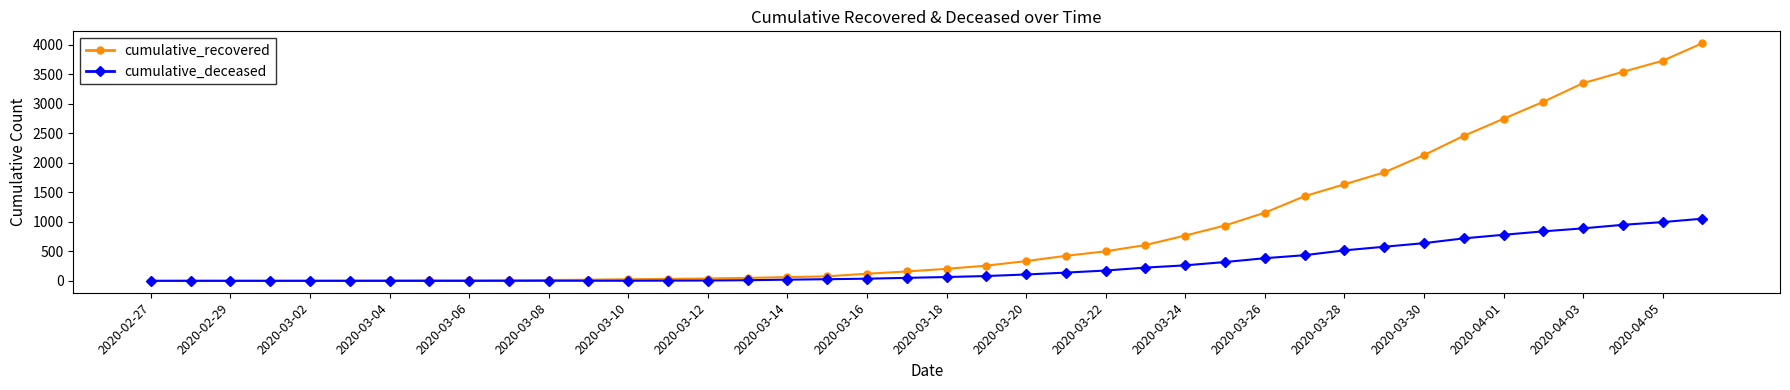

Rank the series by their average value, from lowest to highest.

cumulative_deceased, cumulative_recovered